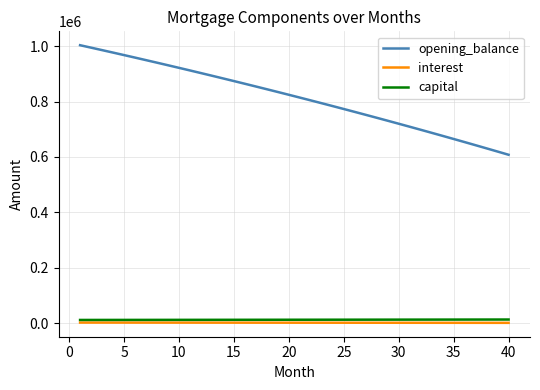

True or false: interest and opening_balance cross at least once.

False